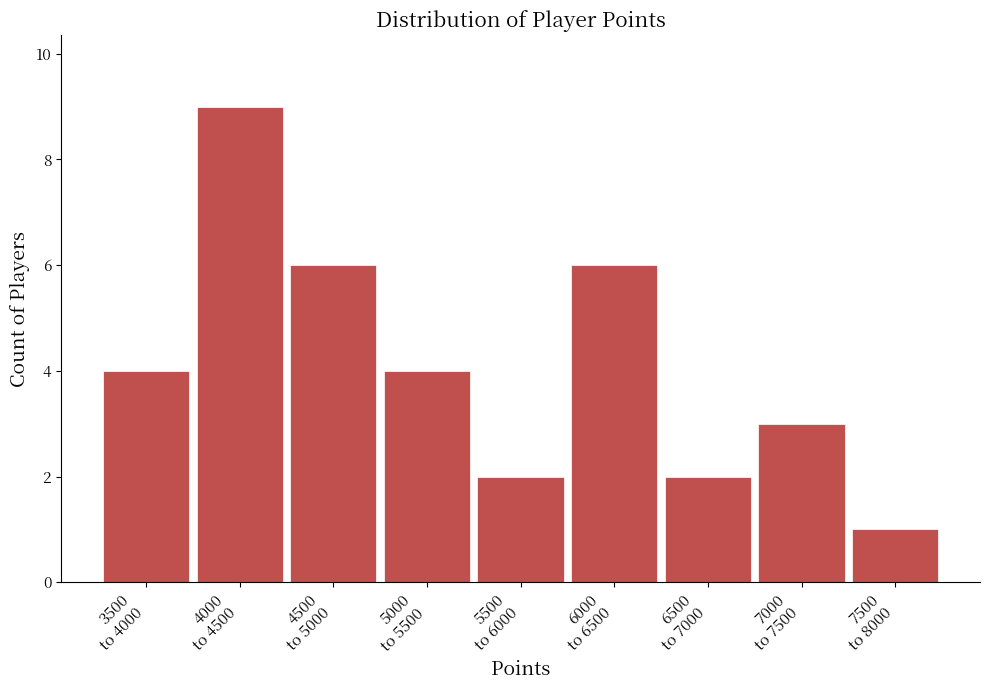

Reading right to left, extract all data points from this chart.

1	3	2	6	2	4	6	9	4